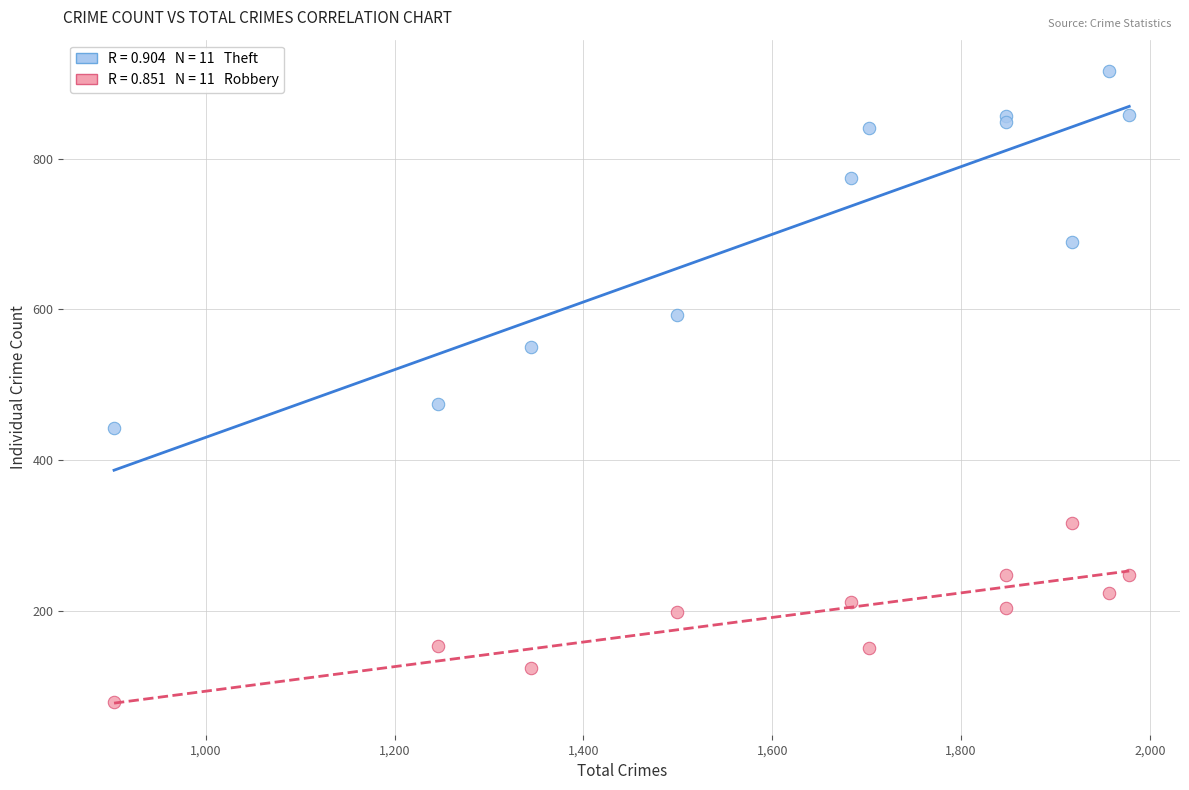

Across all series, what Y value is closest to 497?

474